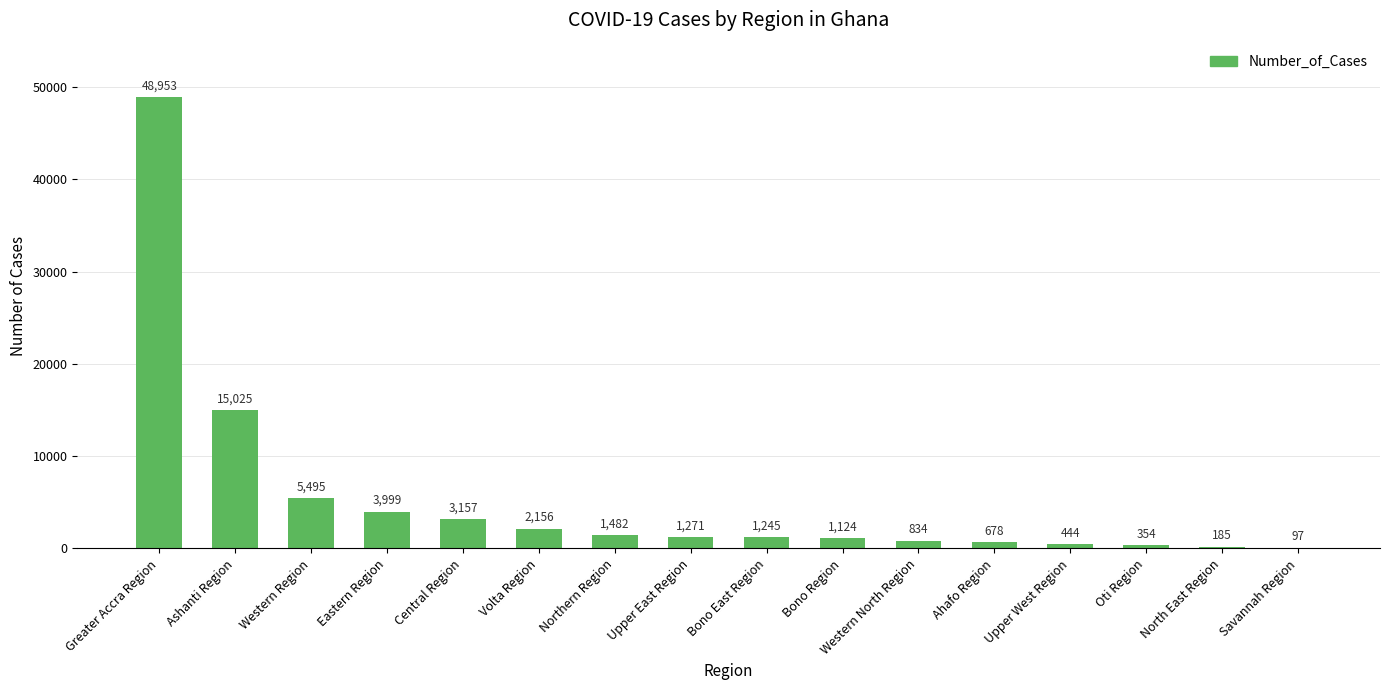

At which label does the data first exceed 1271?

Greater Accra Region